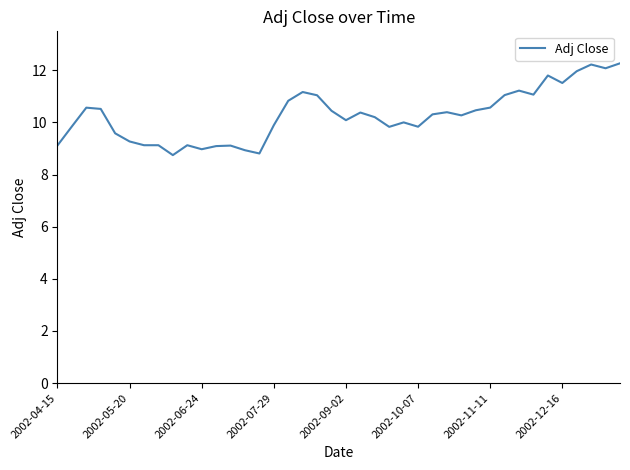

What is the smallest value displayed?

8.7